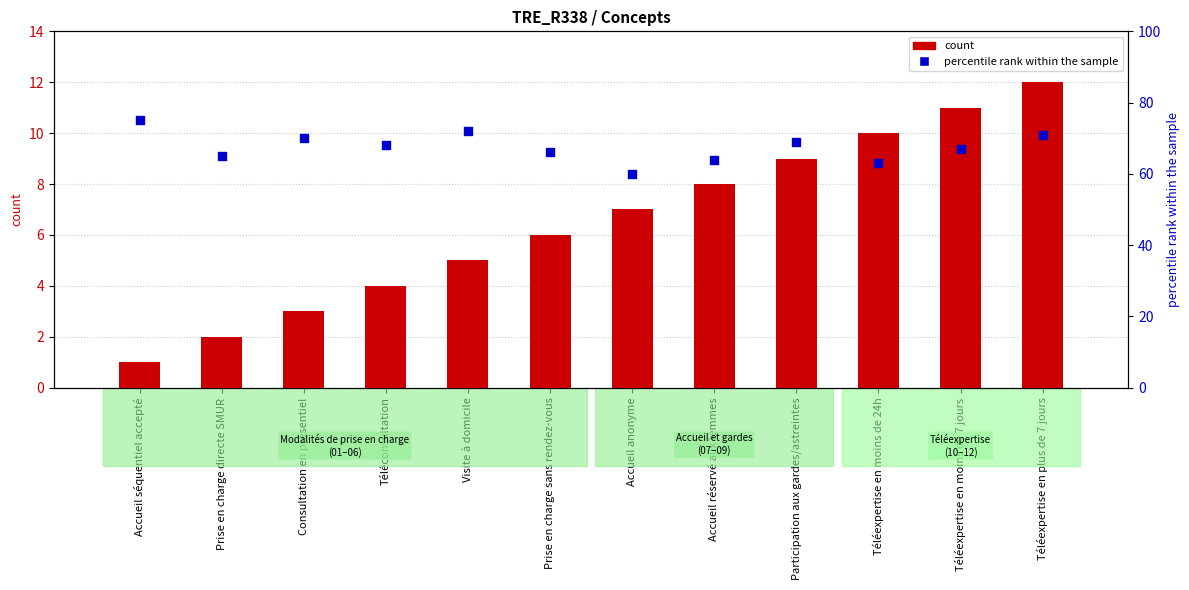

What are all the series names shown in the legend?

count, percentile rank within the sample